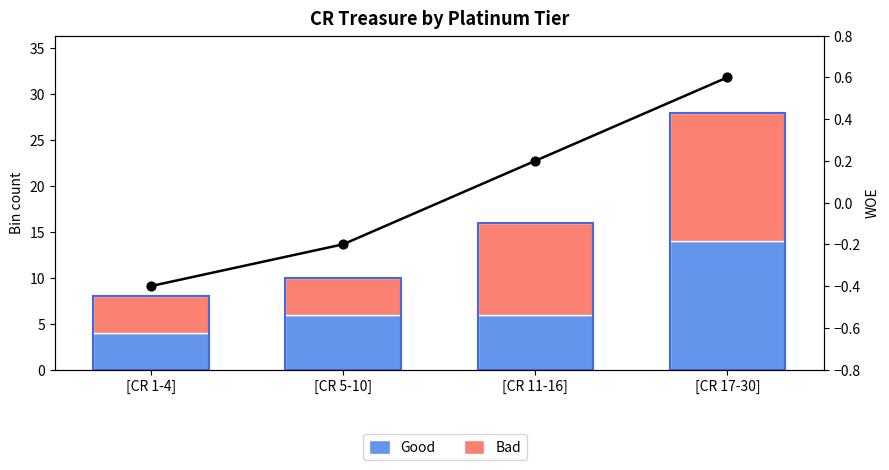

Which series contains the highest Y value?

Good